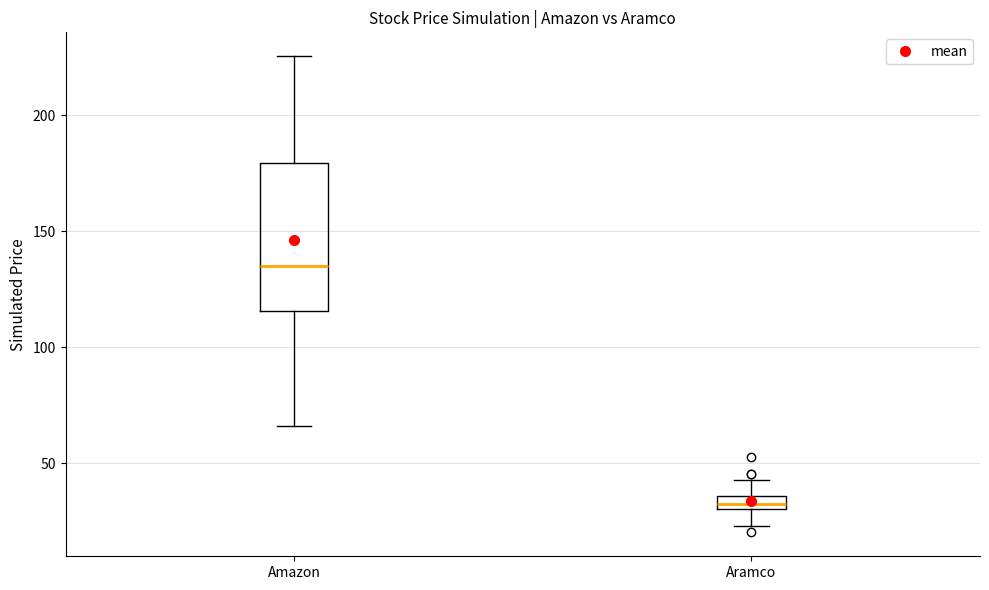

Which box is the tallest, from its lower edge to its upper edge?

Amazon